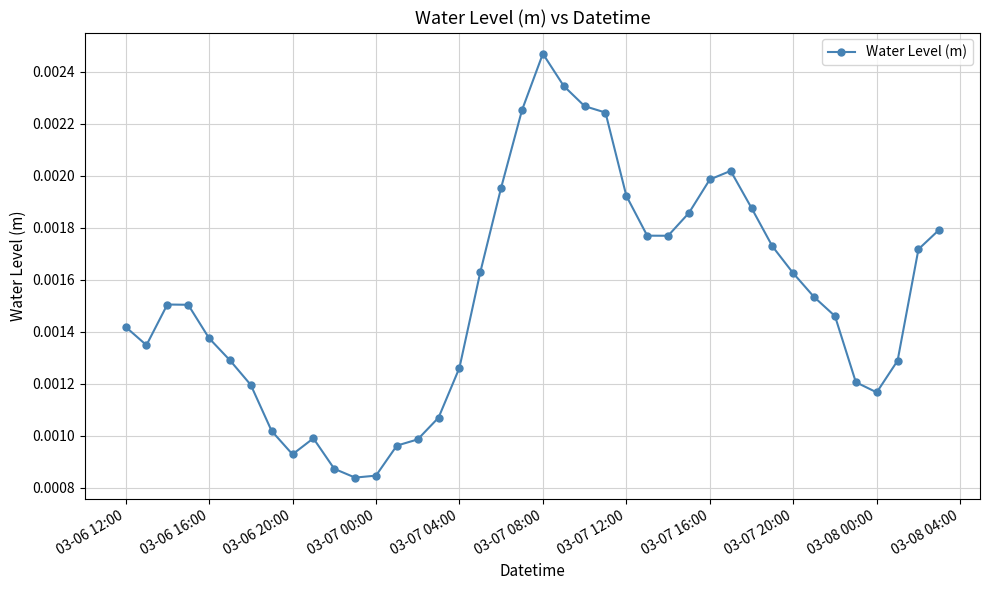

True or false: the data has more than 1 interior local peaks.

True